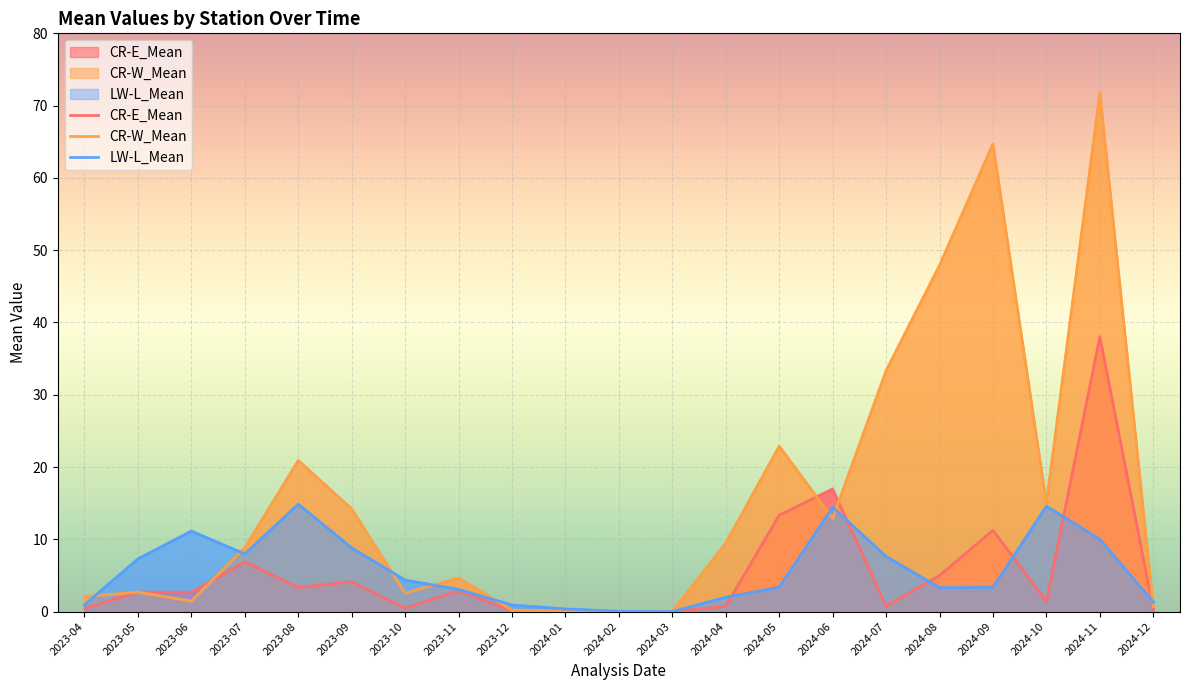

What position from the right is 2023-06?

19